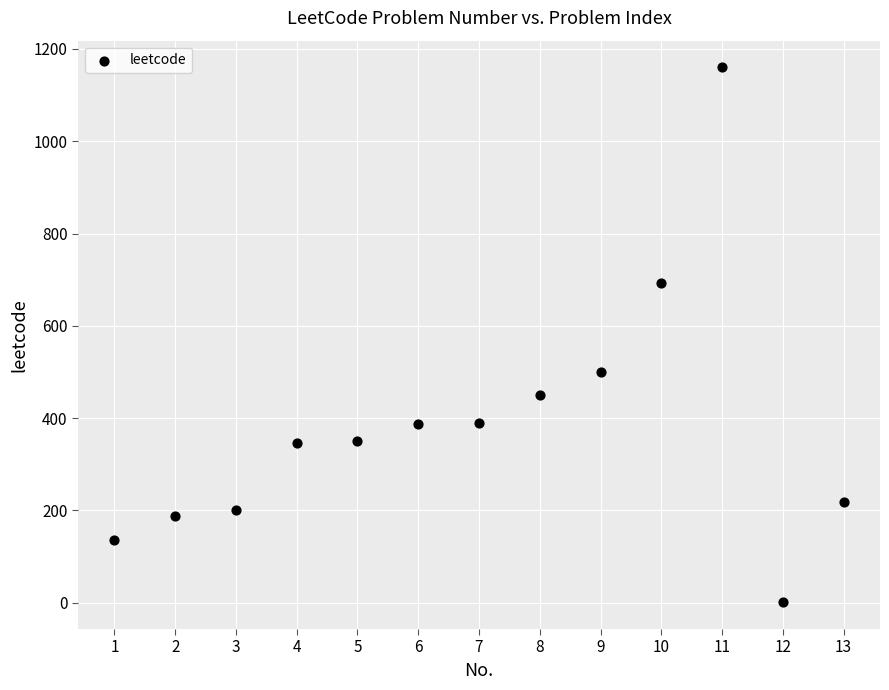

What Y value in the scatter plot is closest to 580?

500